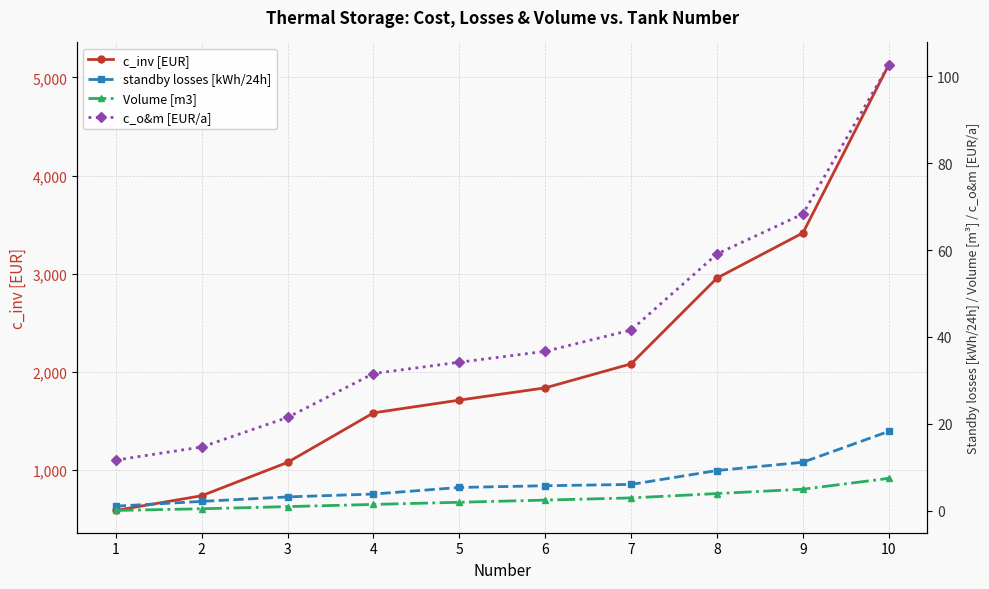

The value of standby losses [kWh/24h] at 10 is 12.4. True or false?

False